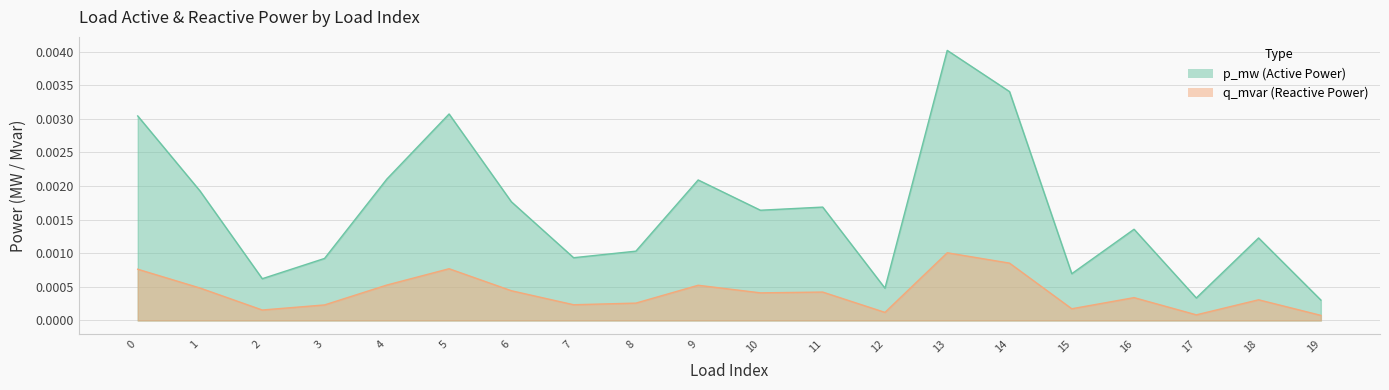

Where is q_mvar nearest to the value 0?

19